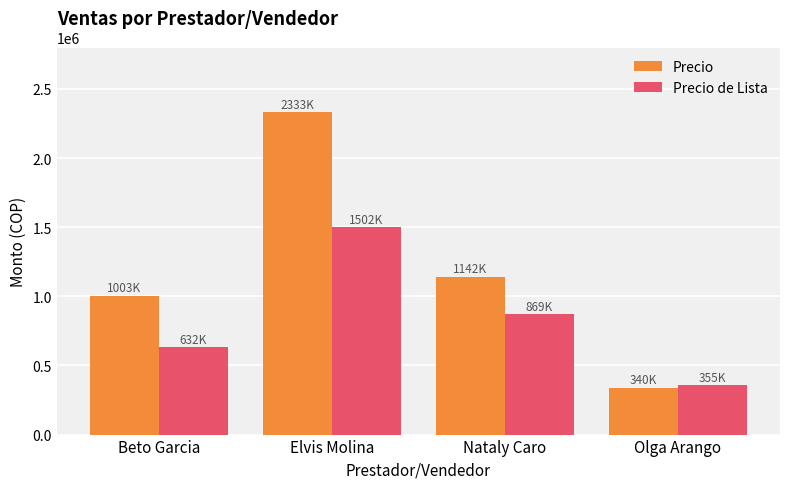

What is the total value across all series at Nataly Caro?

2011500